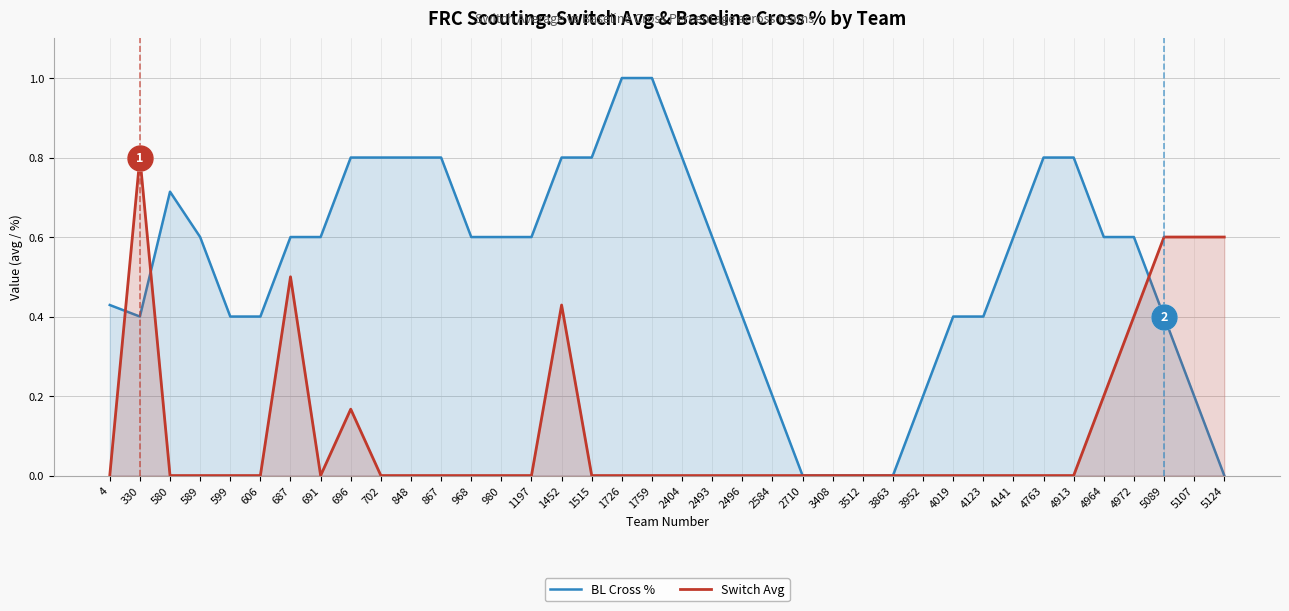

What are all the series names shown in the legend?

BL Cross %, Switch Avg